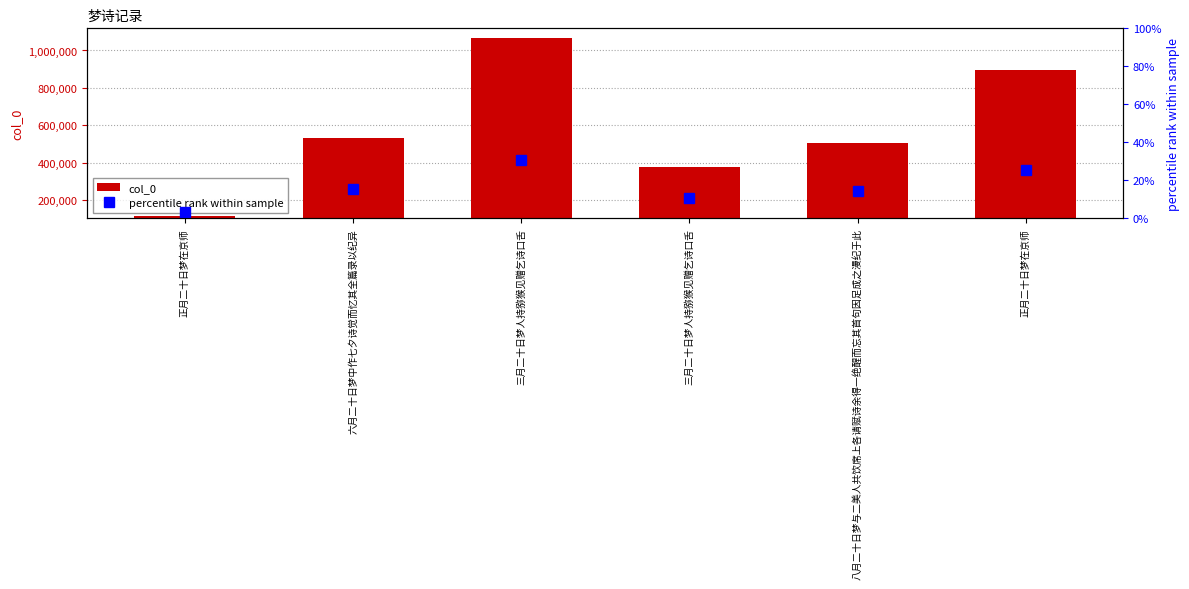

At 三月二十日梦人持猕猴见赠乞诗口舌, list the series in order from largest to smallest.

col_0, percentile rank within sample